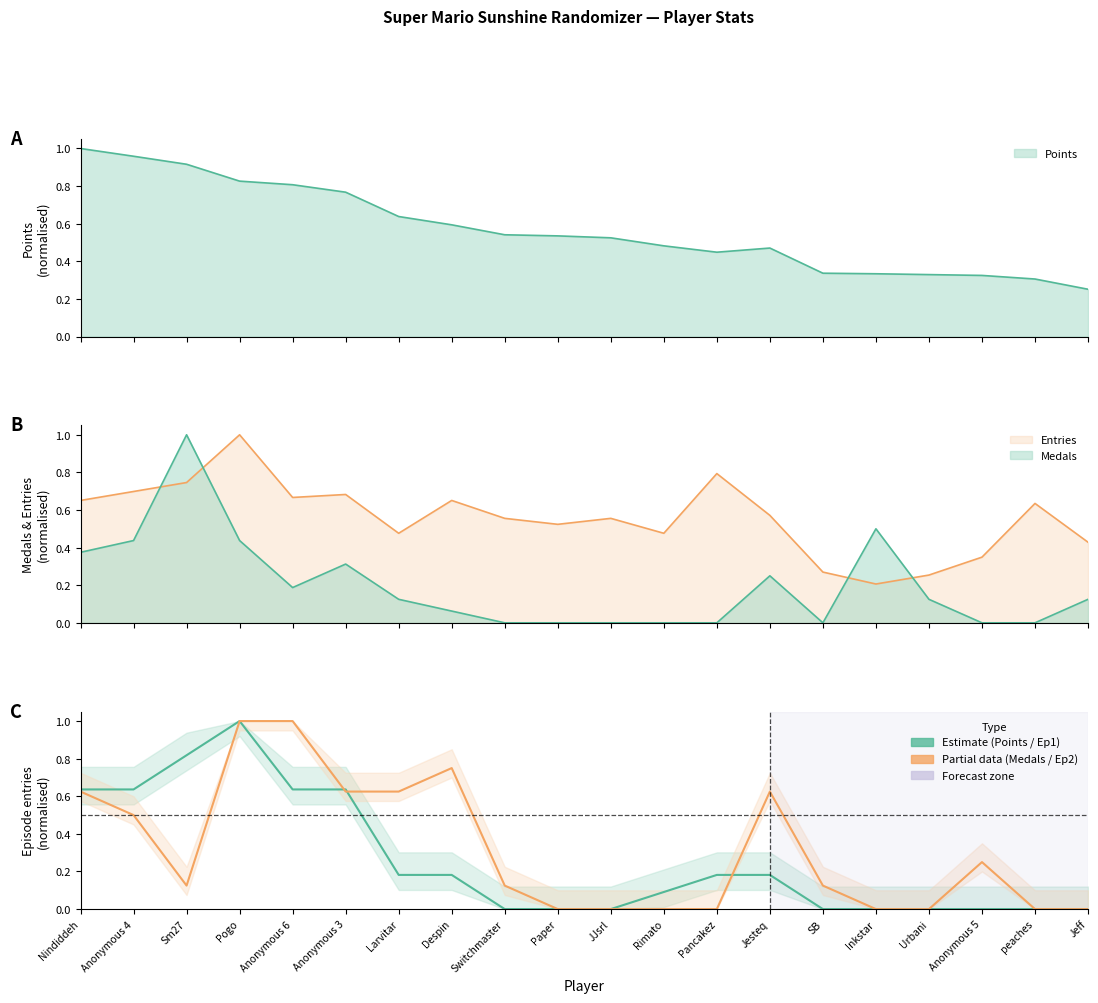

What position from the left is SB?

15